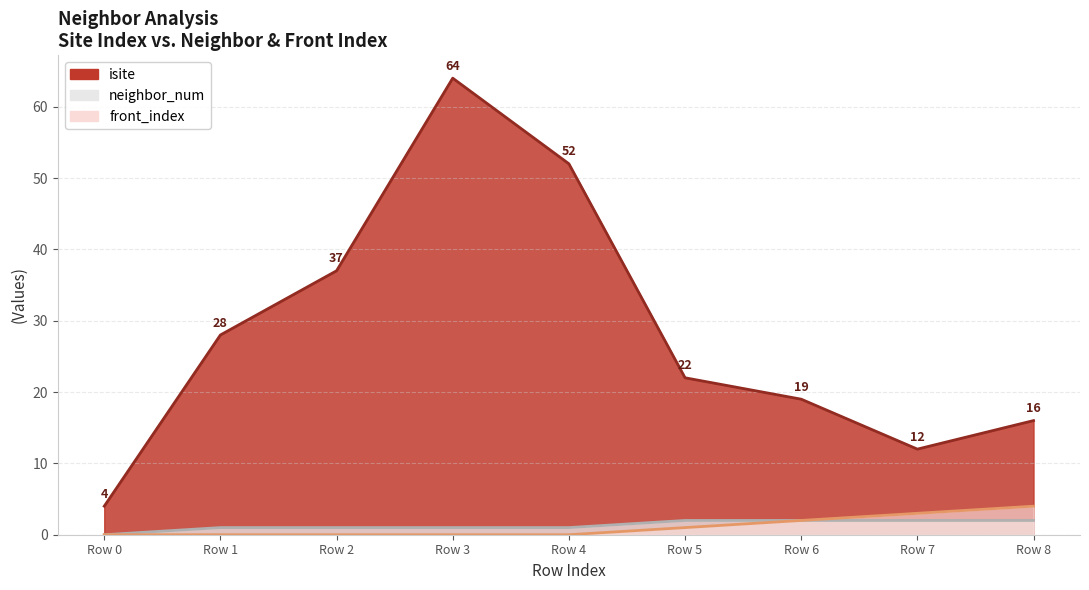

Reading left to right, what are all the values shown in this chart?

isite: 4	28	37	64	52	22	19	12	16
neighbor_num: 0	1	1	1	1	2	2	2	2
front_index: 0	0	0	0	0	1	2	3	4